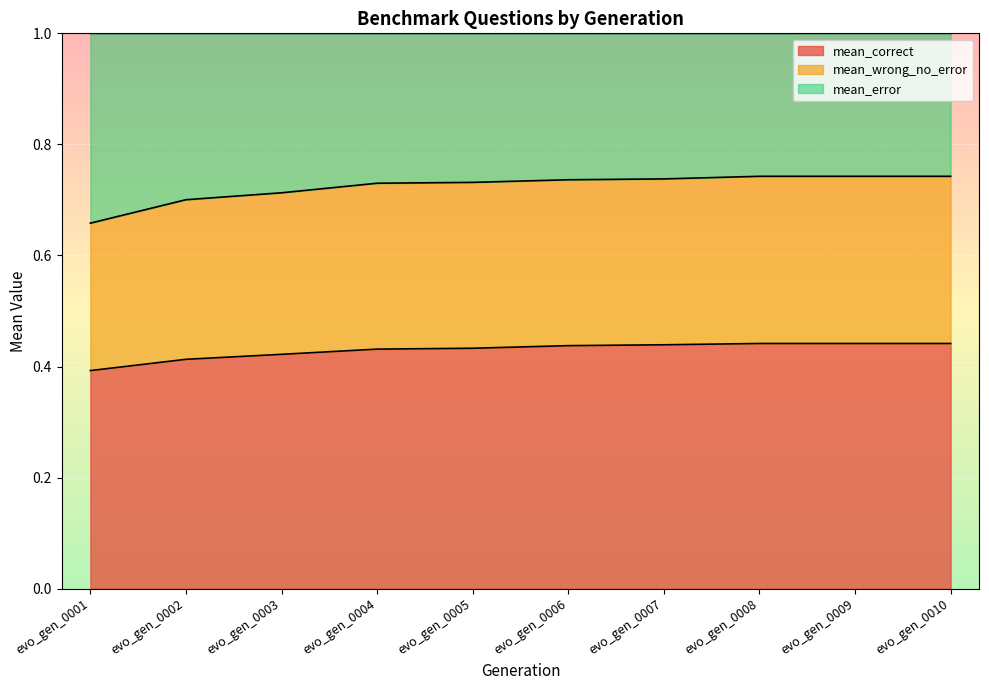

Between evo_gen_0009 and evo_gen_0005, which is larger?

evo_gen_0009